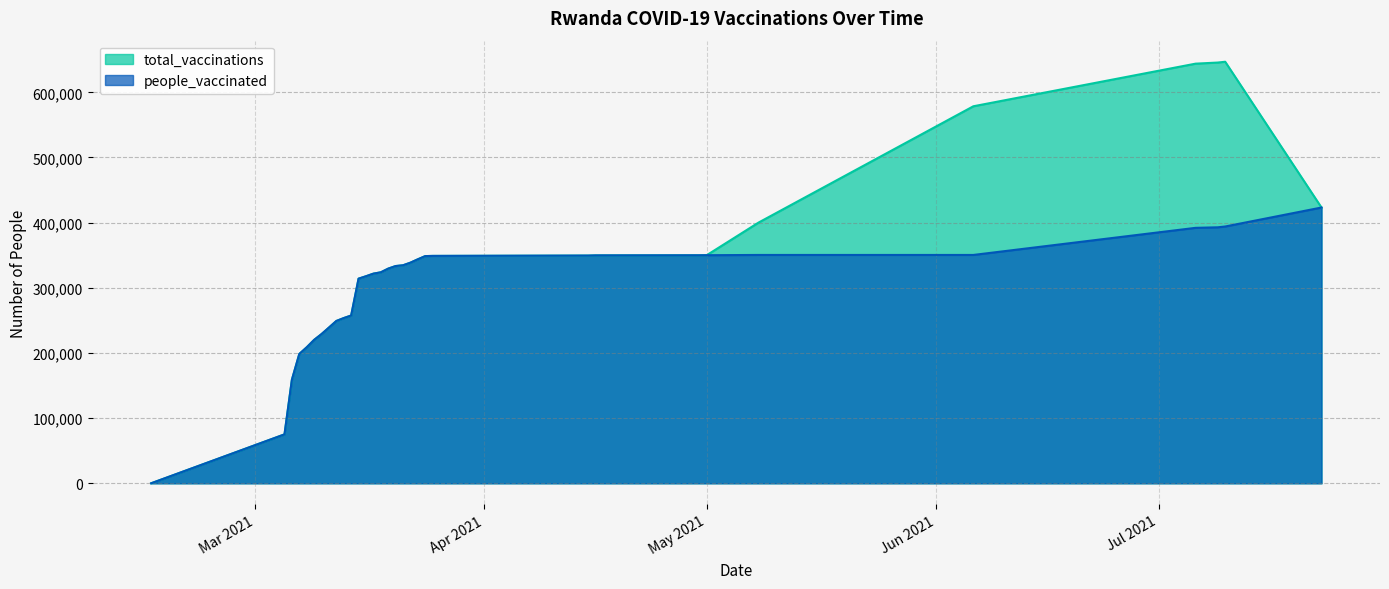

What is the value of the people_vaccinated point at the 7th from the left?

228954